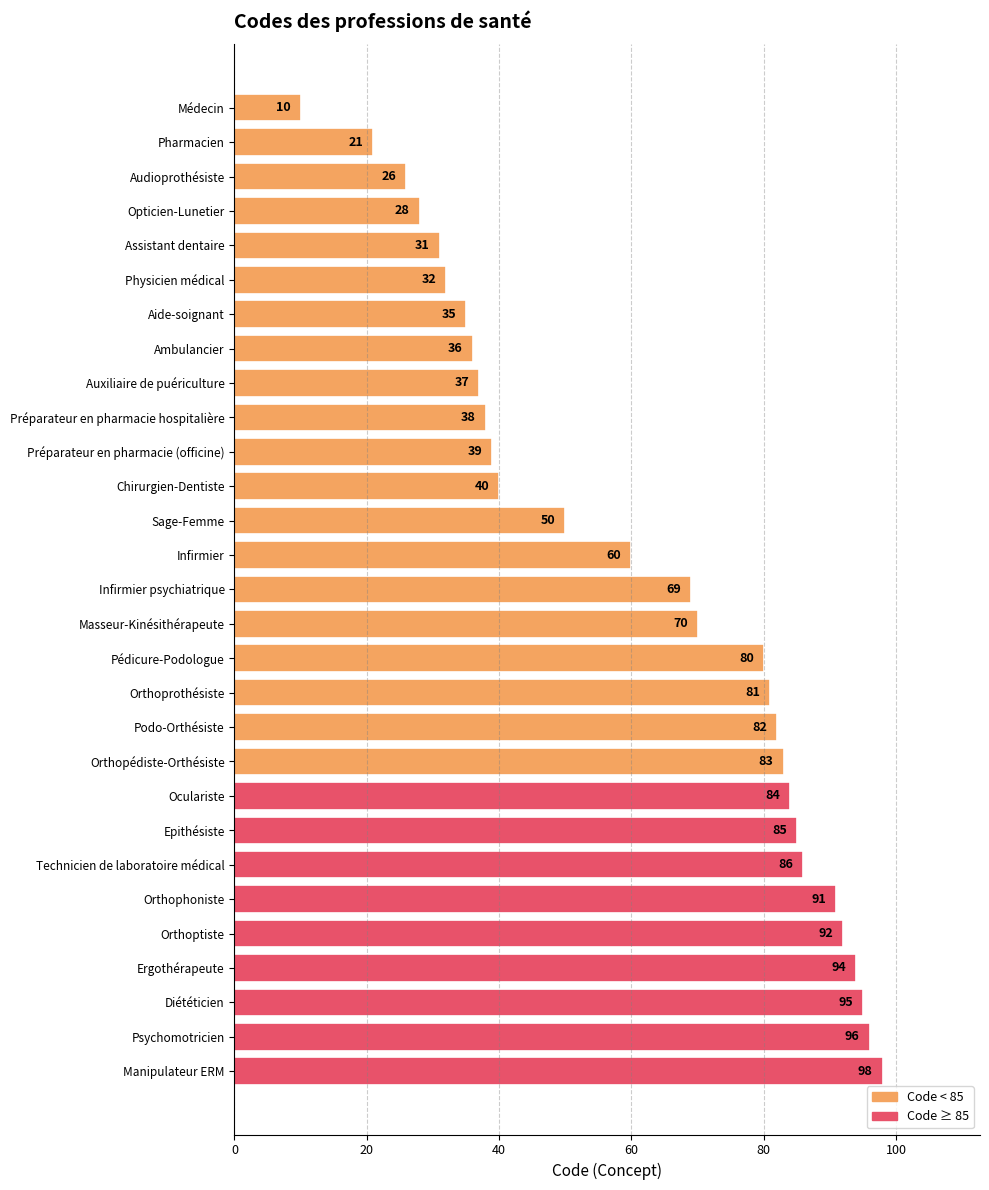

Rank the categories by value from lowest to highest.

Médecin, Pharmacien, Audioprothésiste, Opticien-Lunetier, Assistant dentaire, Physicien médical, Aide-soignant, Ambulancier, Auxiliaire de puériculture, Préparateur en pharmacie hospitalière, Préparateur en pharmacie (officine), Chirurgien-Dentiste, Sage-Femme, Infirmier, Infirmier psychiatrique, Masseur-Kinésithérapeute, Pédicure-Podologue, Orthoprothésiste, Podo-Orthésiste, Orthopédiste-Orthésiste, Oculariste, Epithésiste, Technicien de laboratoire médical, Orthophoniste, Orthoptiste, Ergothérapeute, Diététicien, Psychomotricien, Manipulateur ERM